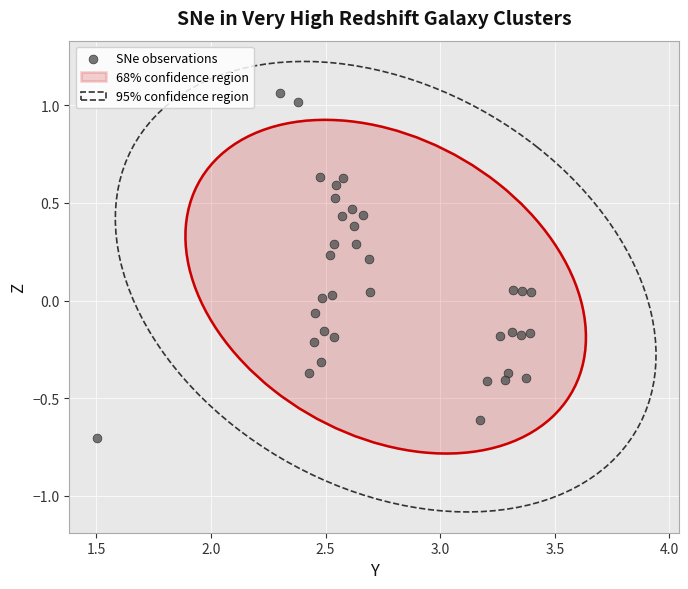

What is the range of X values (max minus min)?

1.9